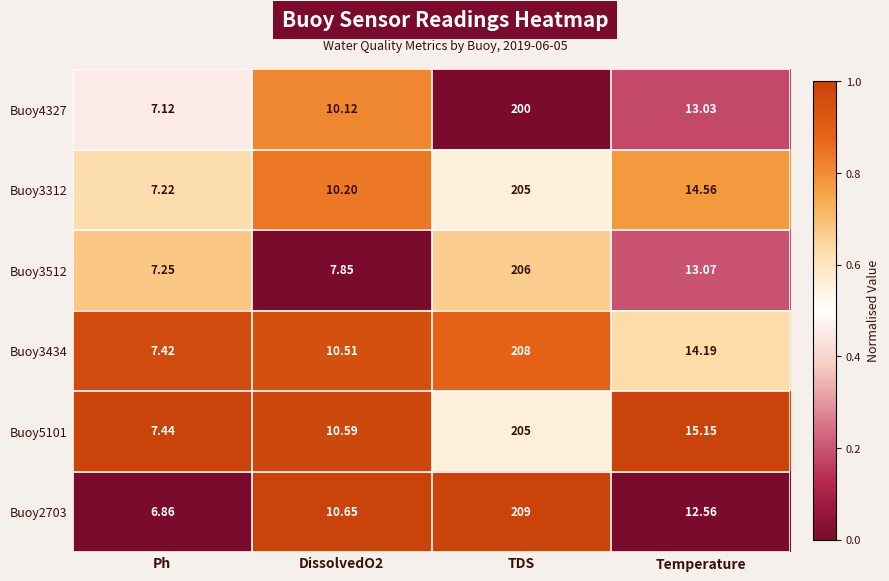

Is the value of Buoy3512 at Ph greater than the value of Buoy5101 at DissolvedO2?

No